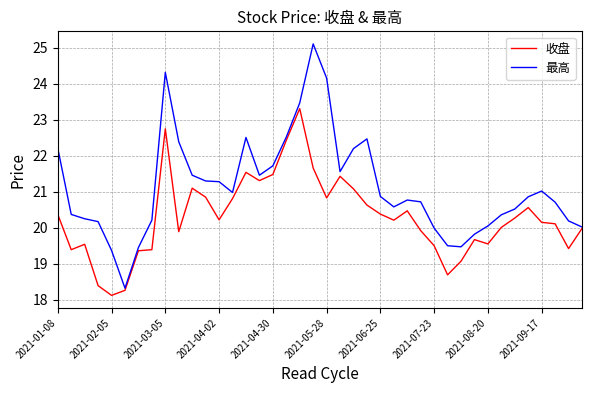

Which series has the largest range (max minus min)?

最高